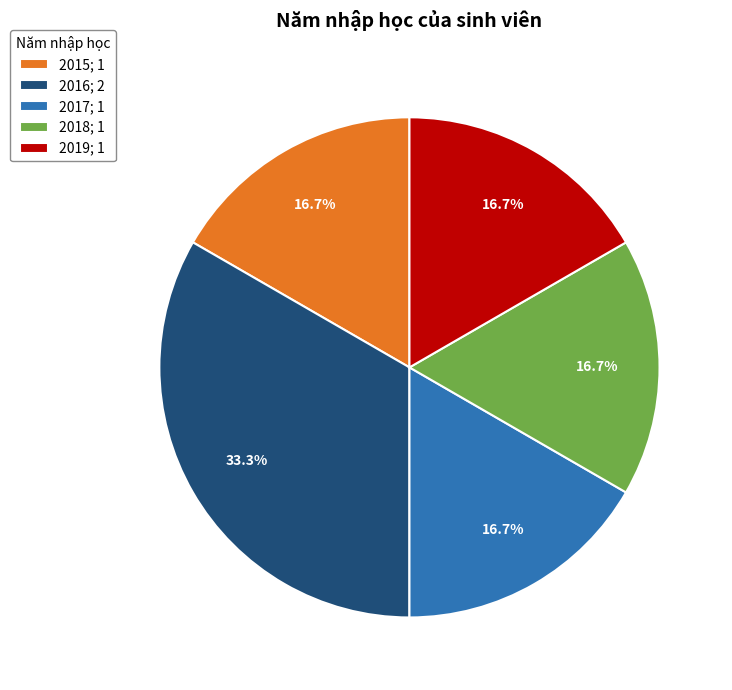

Approximately how many times larger is the value at 2018; 1 compared to 2015; 1?

1.0